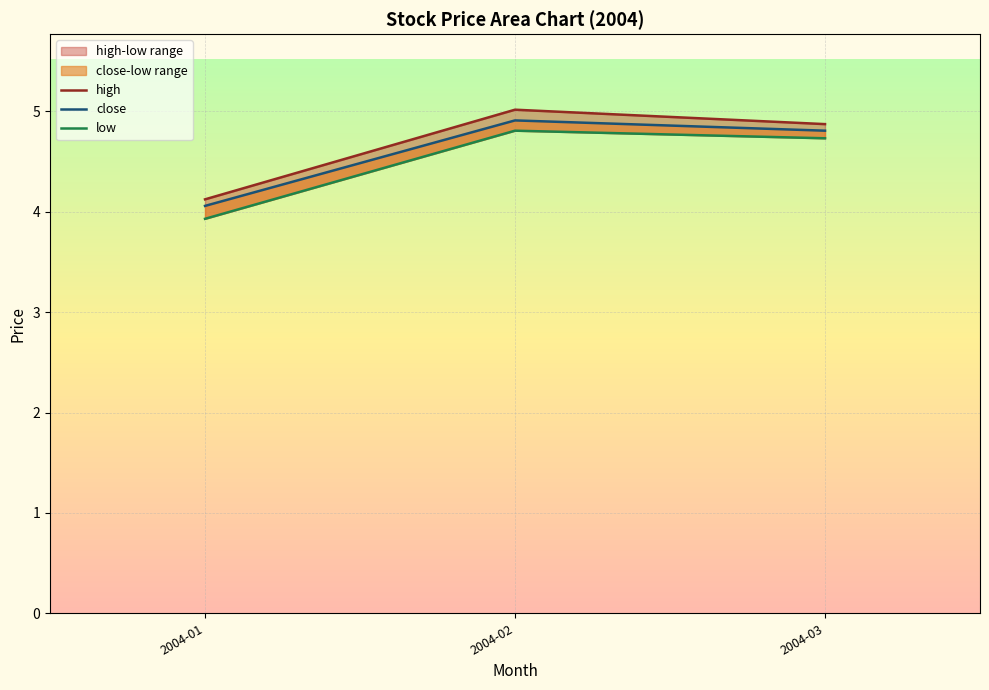

Rank the series by their maximum value, from highest to lowest.

high, close, low